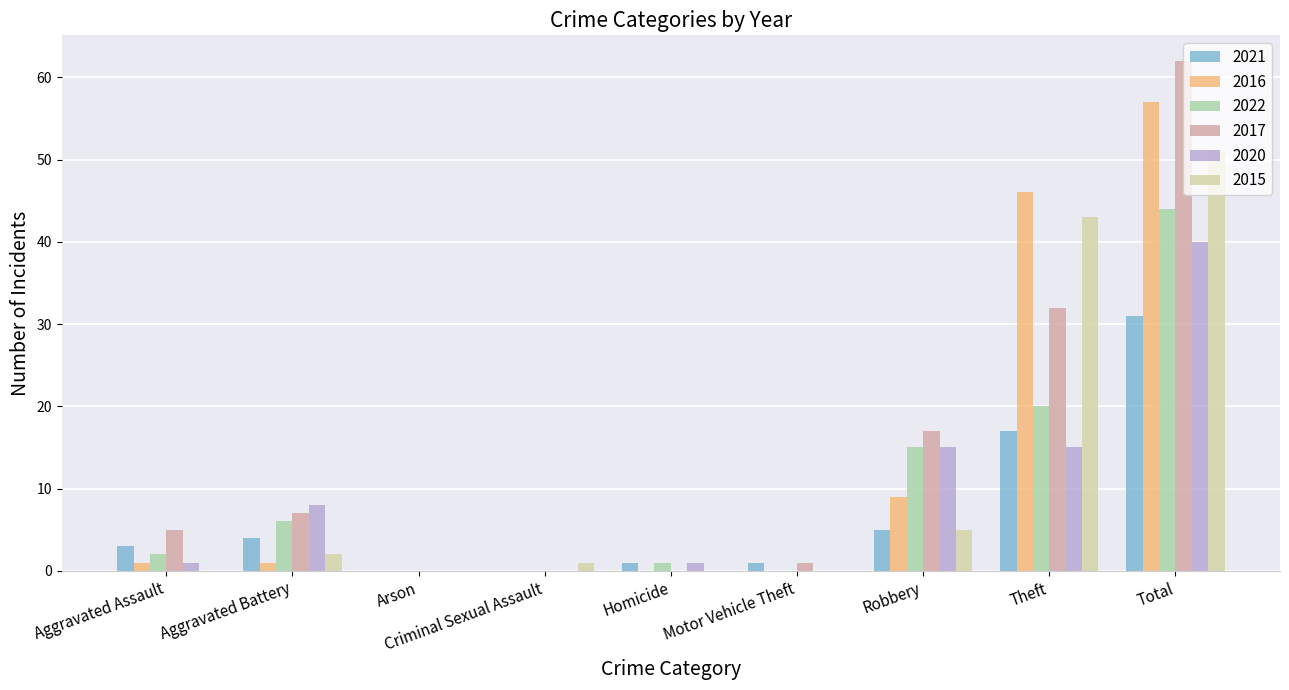

What are all the series names shown in the legend?

2021, 2016, 2022, 2017, 2020, 2015